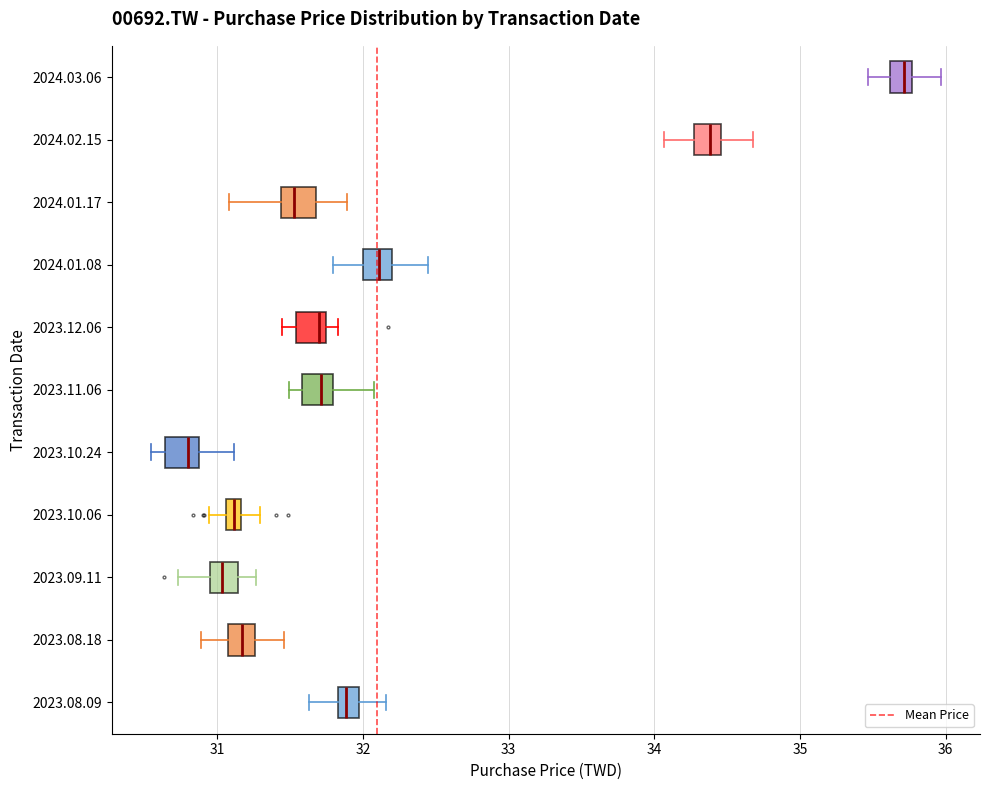

Where does the right whisker of the box for 2024.03.06 end on the x-axis? The values are not printed on the chart, so give them approximately, as read against the axis.

36.0